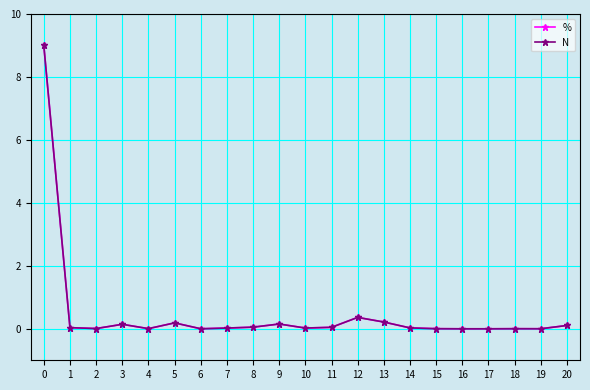

Does the chart have visible grid lines?

Yes